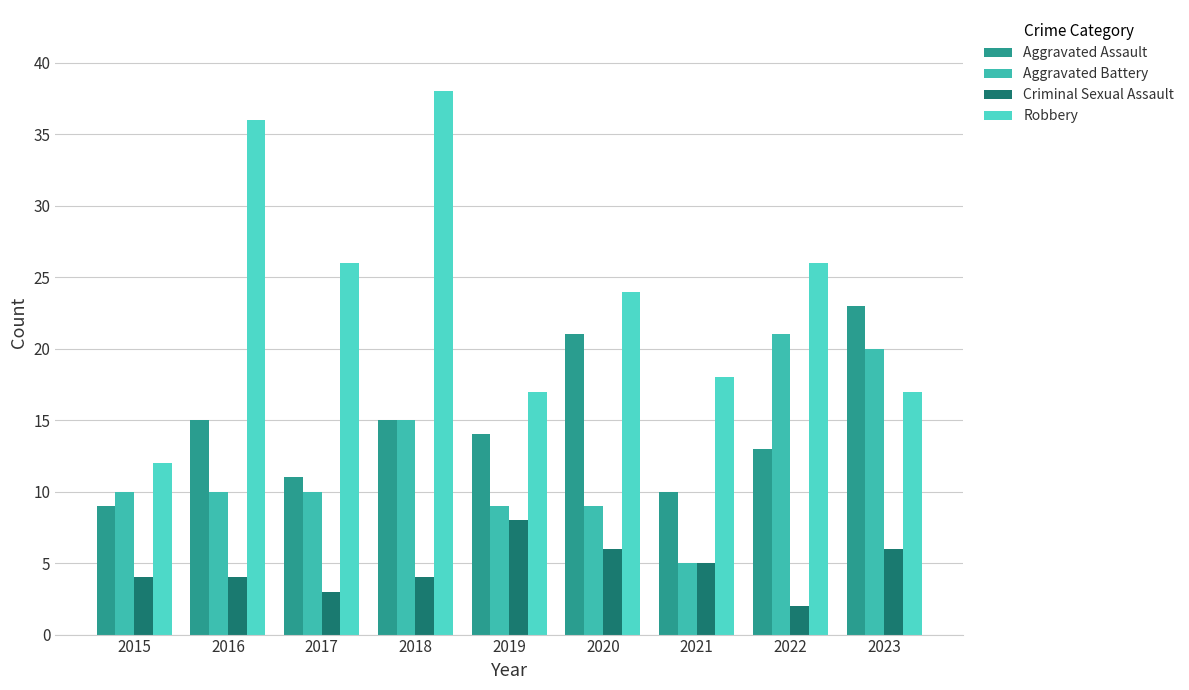

At how many categories does at least one series exceed 5?

9